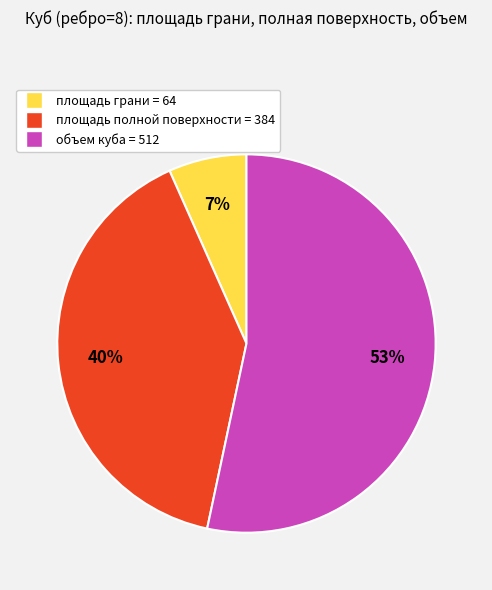

How many segments does this pie chart have?

3